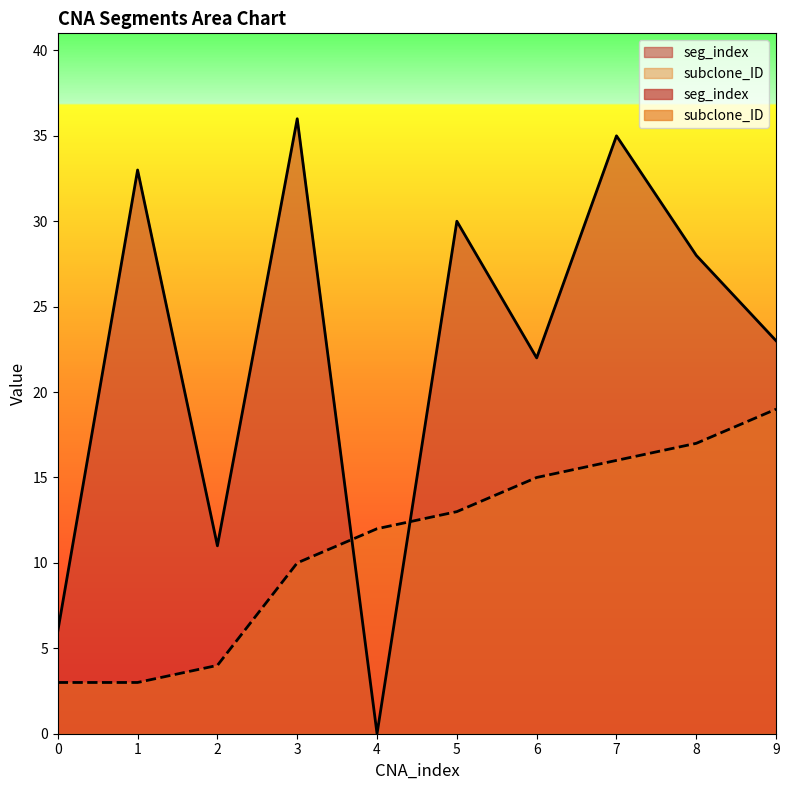

What is the highest value of the seg_index series?

36